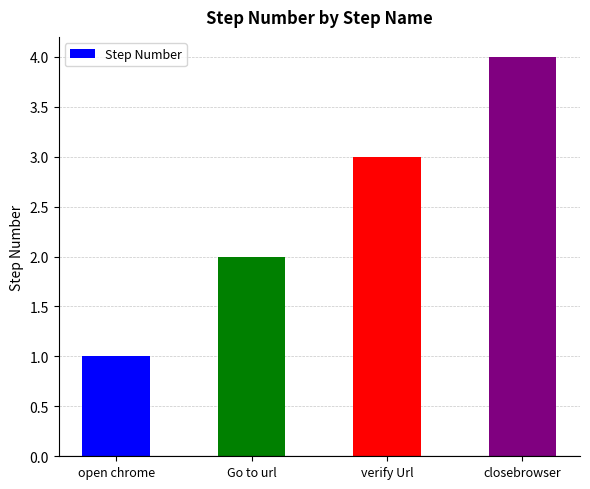

Which has a higher value, closebrowser or verify Url?

closebrowser